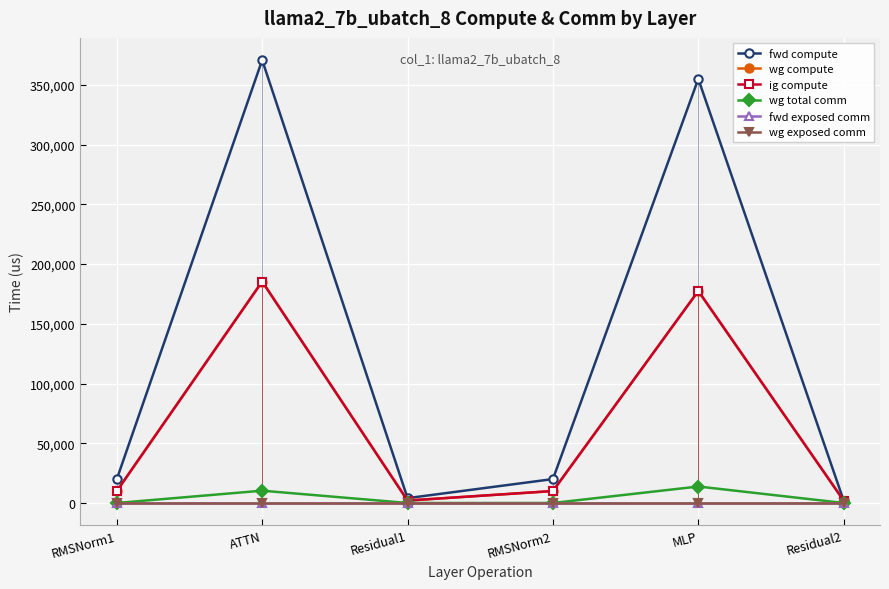

At how many categories does at least one series exceed 315394?

2